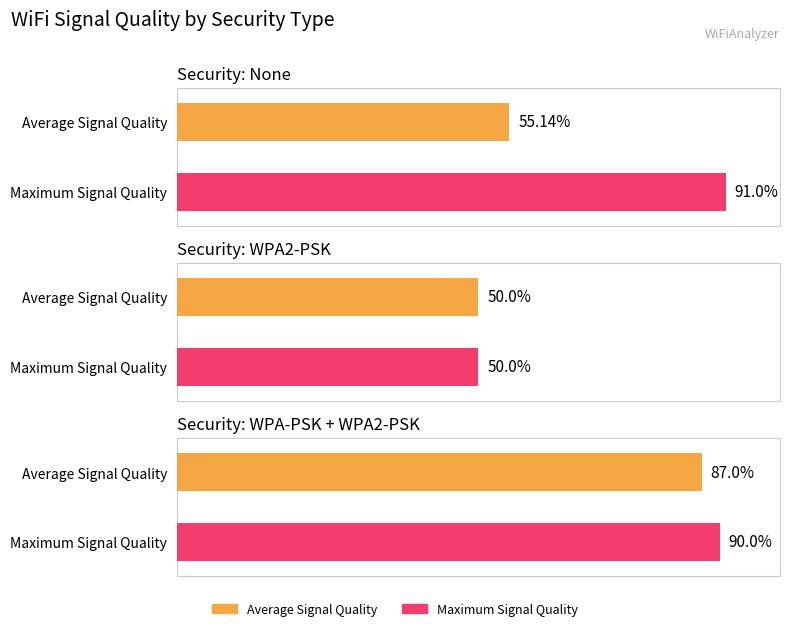

Is it true that RSSI equals -105.3 at WPA2-PSK?

False